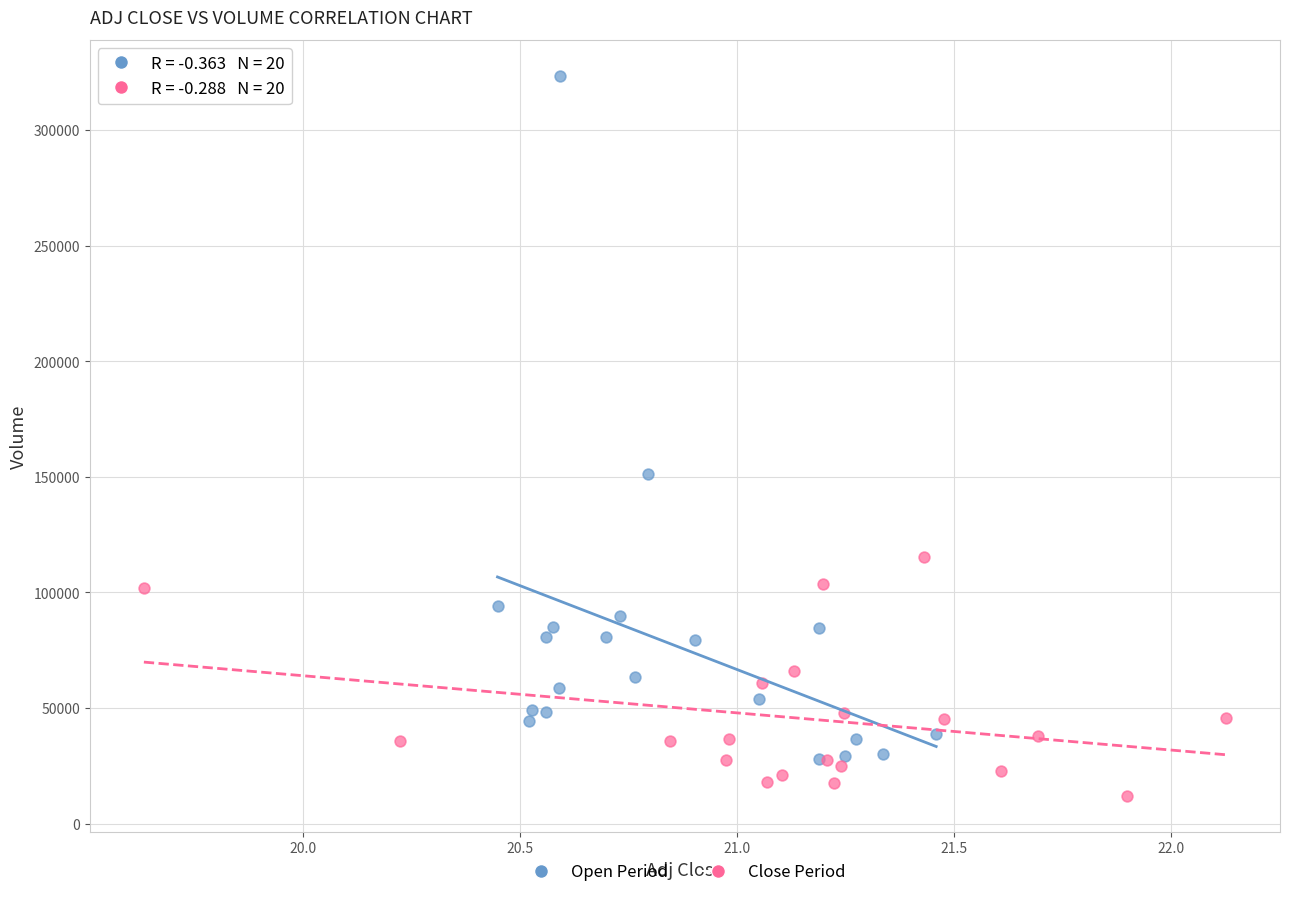

Which series has the widest spread of Y values?

Open Period